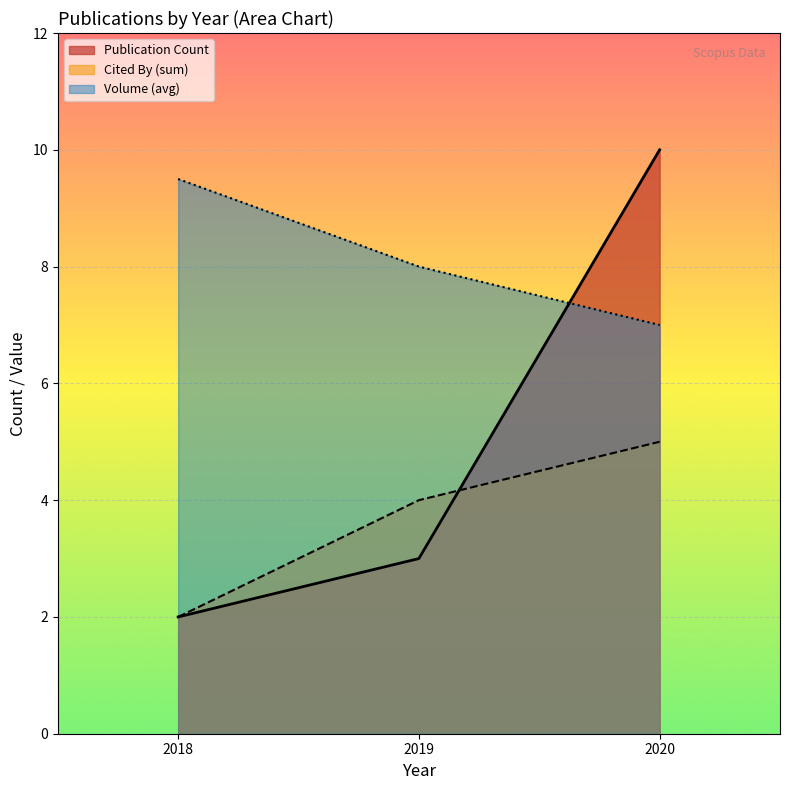

What is the sum of all values?

15